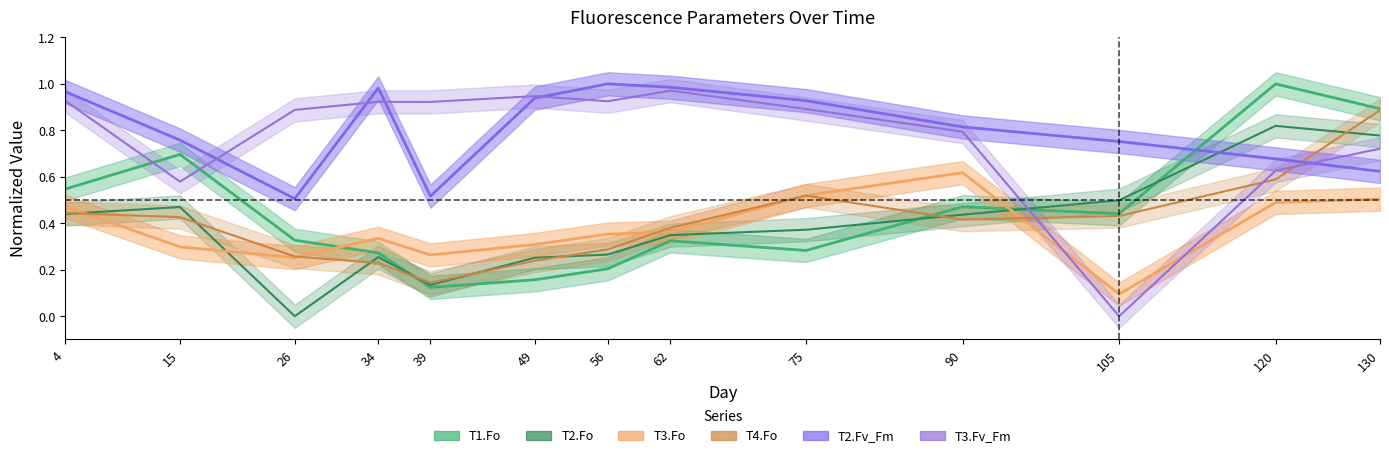

Which series has the widest spread of values?

T3.Fv_Fm